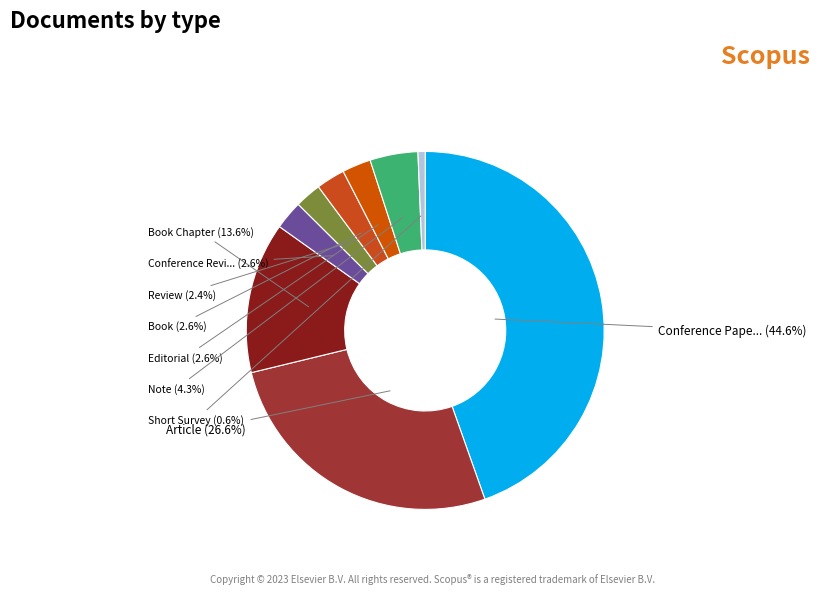

How many slices are in this pie chart?

9